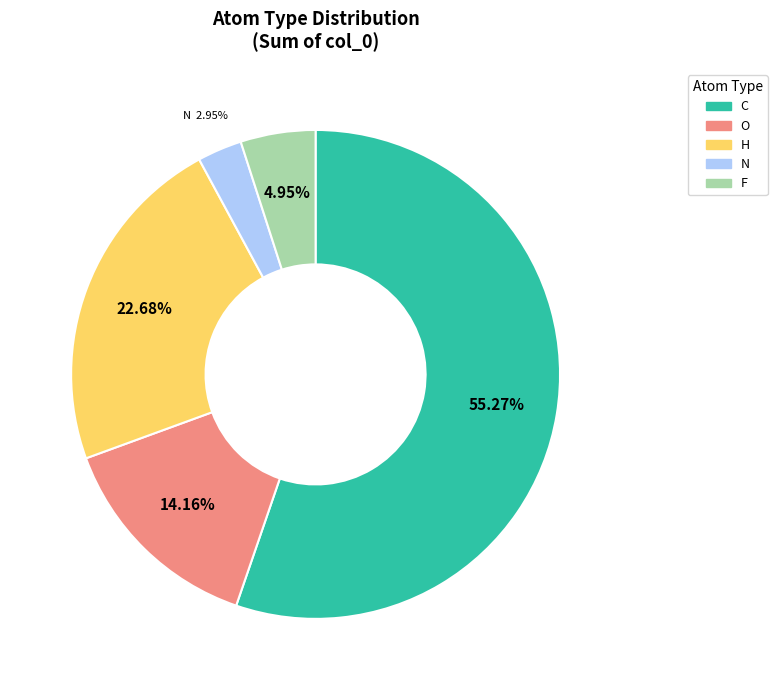

Does N represent more than half of the total?

No